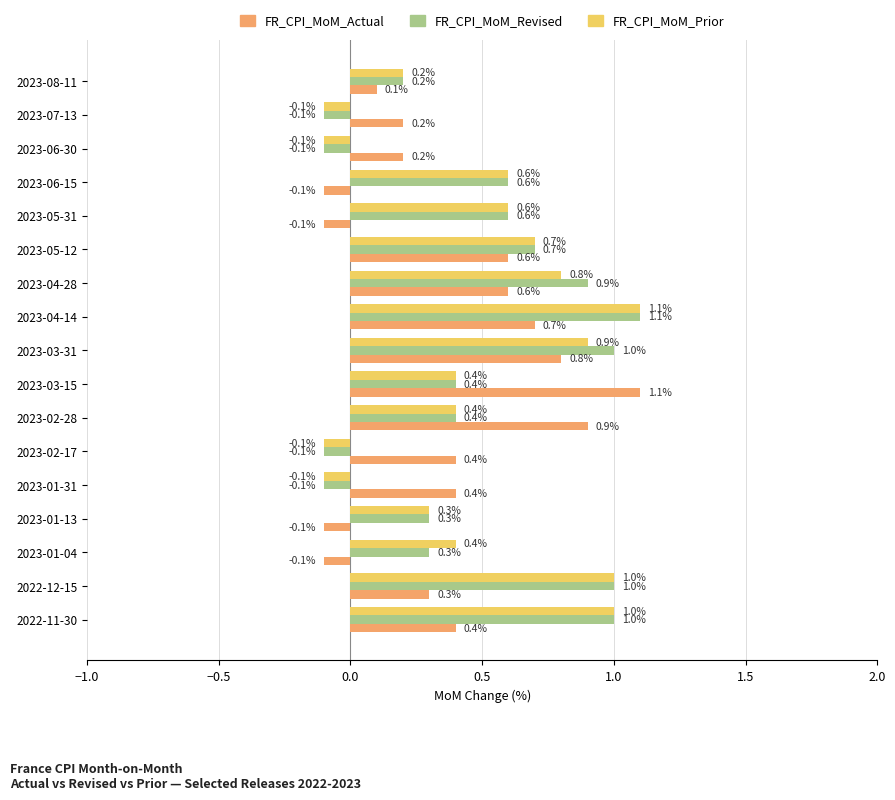

What is the difference between the maximum and minimum values in the FR_CPI_MoM_Prior series?

1.2